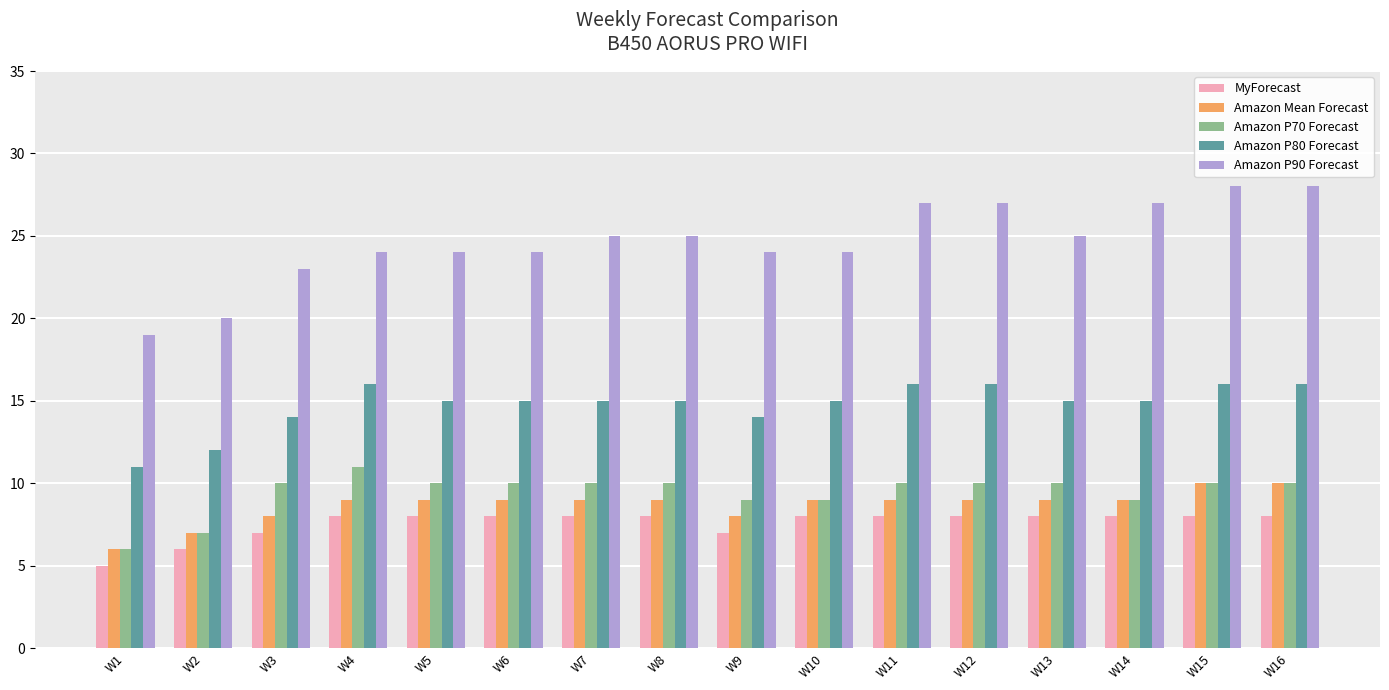

What is the difference between the Amazon P80 Forecast values at W2 and W14?

3